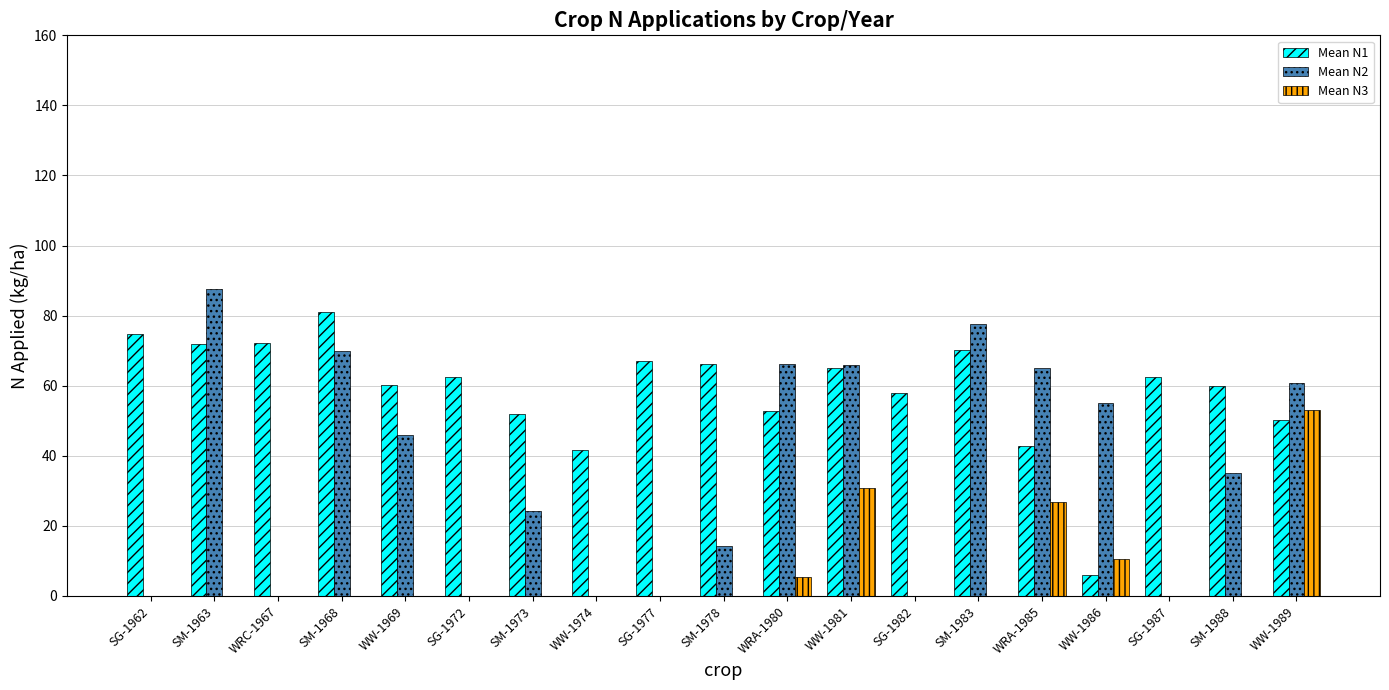

What is the greatest value displayed?

87.5